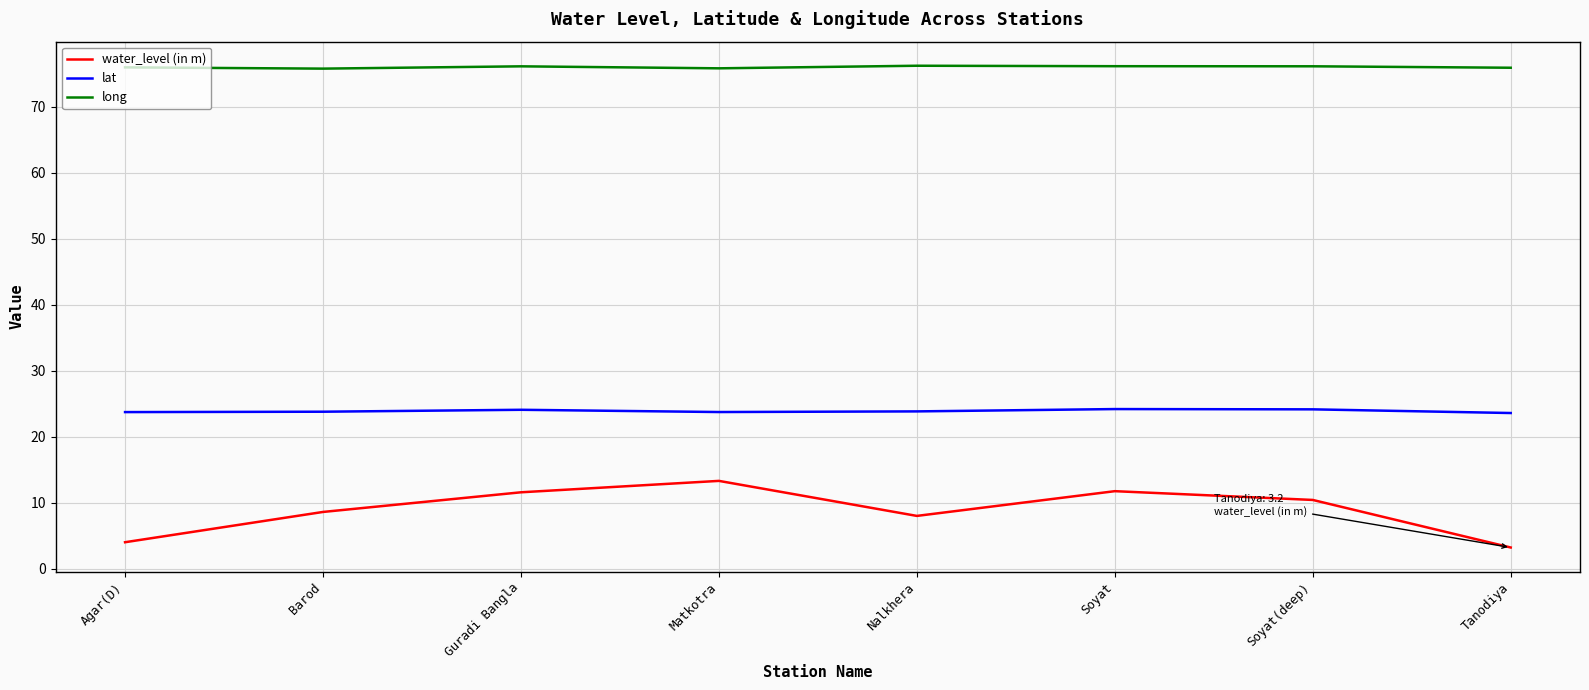

What is the difference between the second highest and minimum values in the water_level (in m) series?

8.5